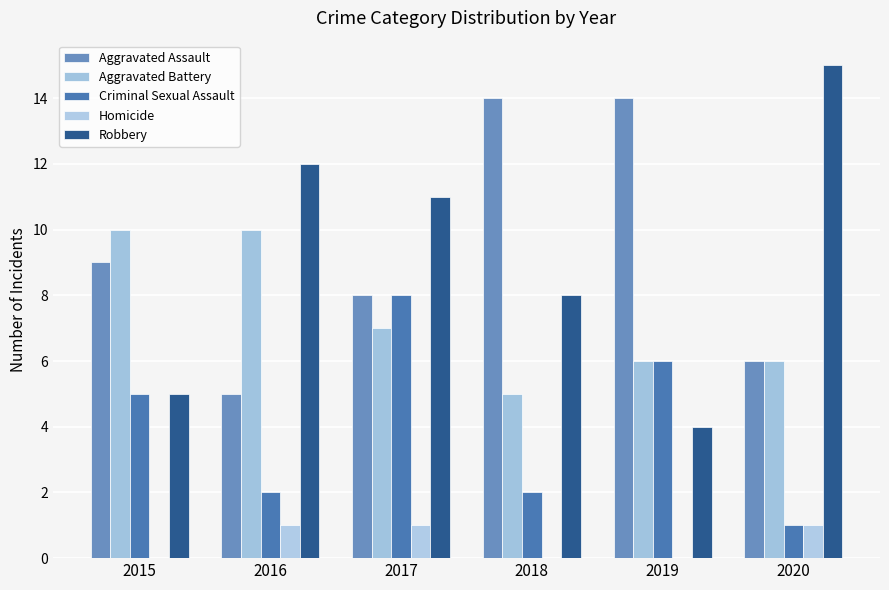

What is the sum of all Criminal Sexual Assault values?

24